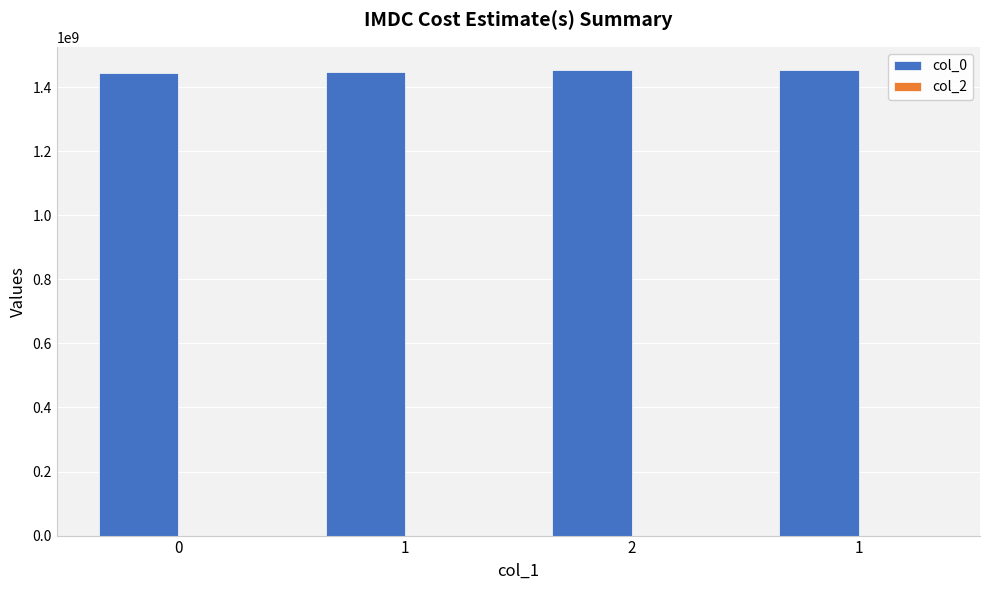

Reading right to left, transcribe all the data shown in this chart.

col_0: 1453464930	1452982495	1446656972	1445014761
col_2: 0	0	0	0